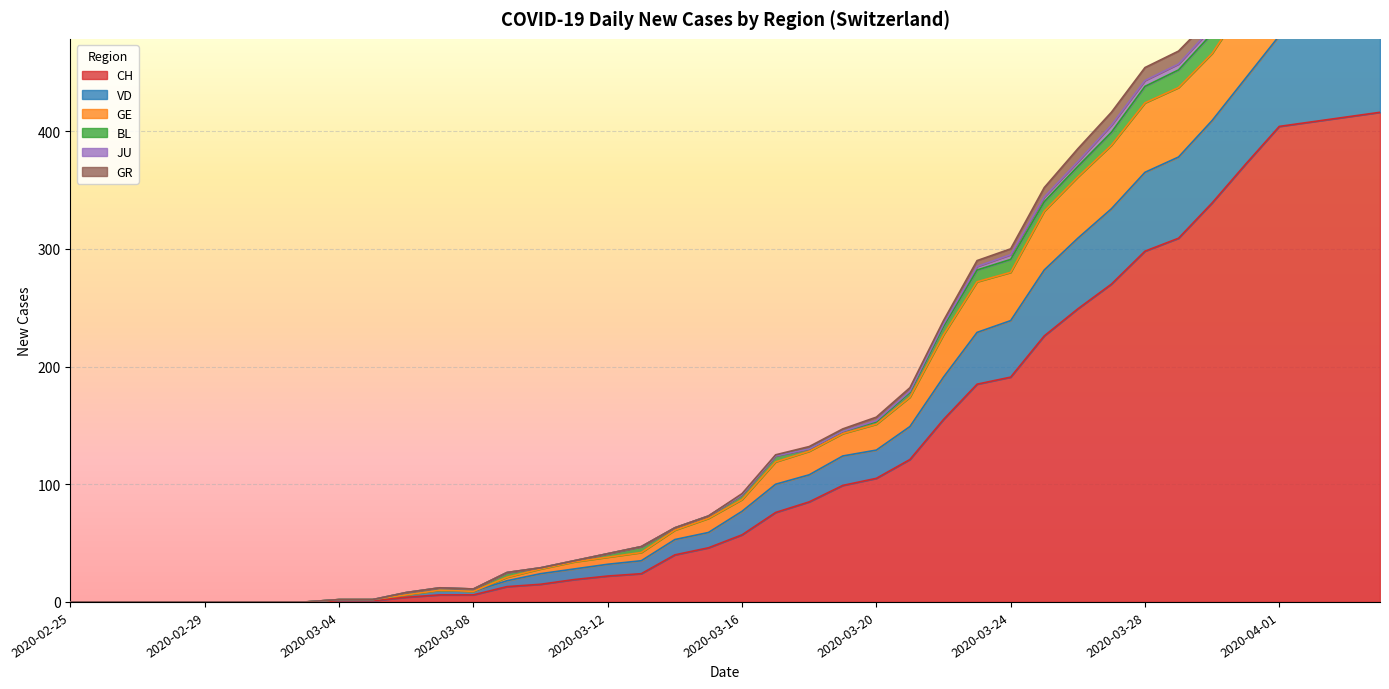

The value of CH at 2020-03-16 is 25. True or false?

False